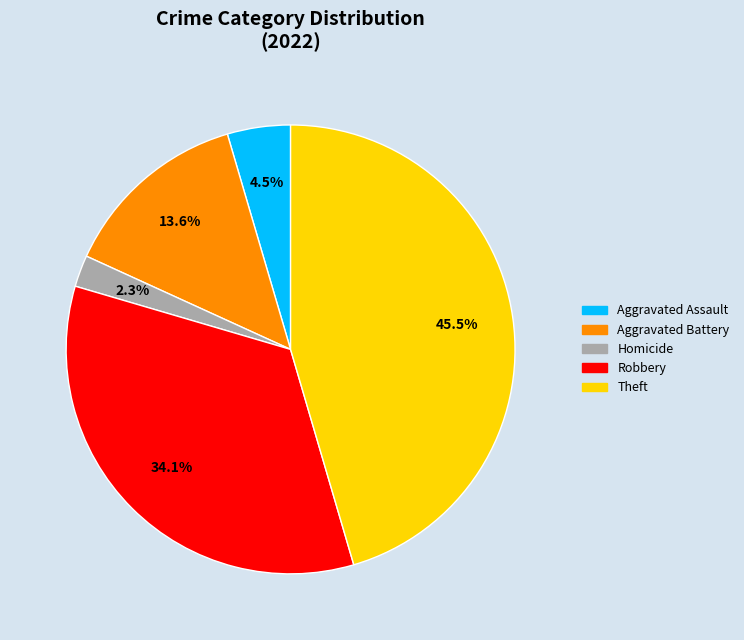

Is there a majority slice in this chart?

No